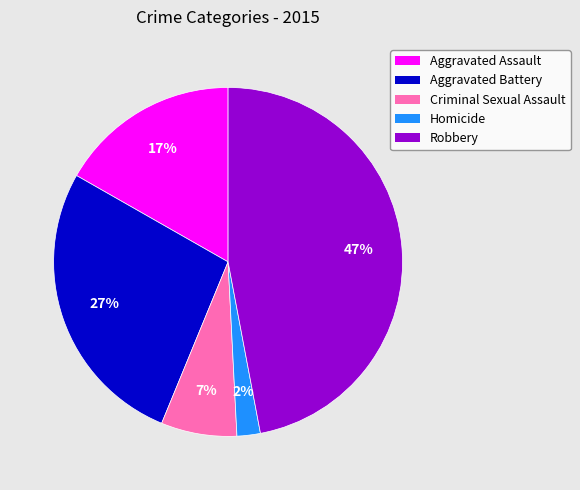

Is there a majority slice in this chart?

No